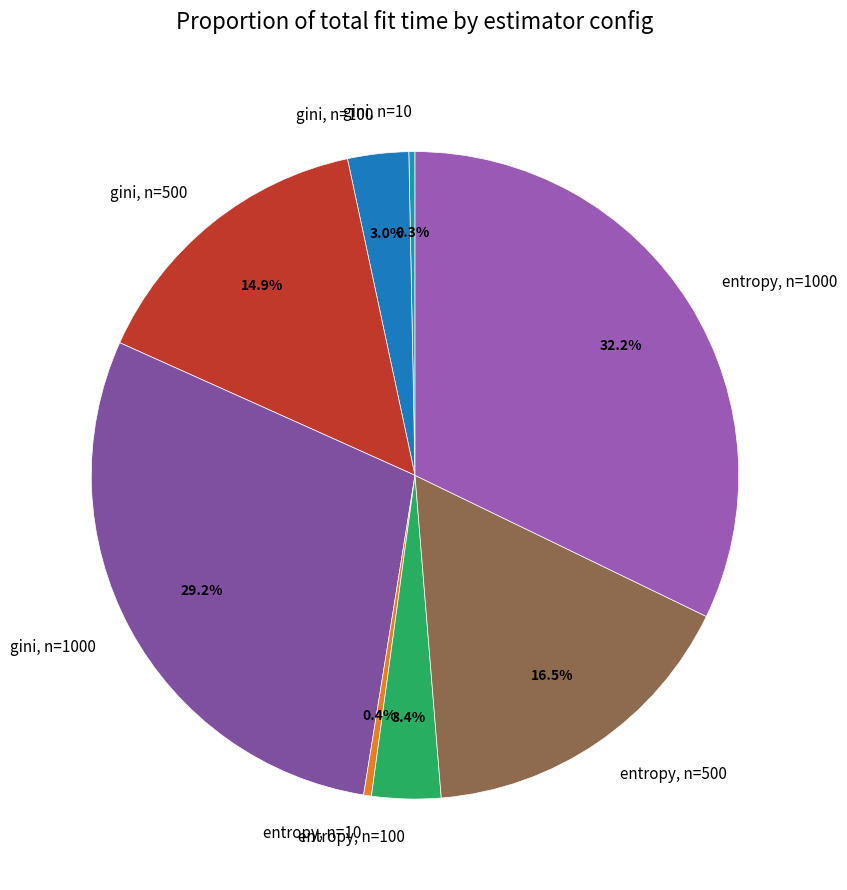

The gini, n=500 slice represents 15% of the pie. True or false?

True